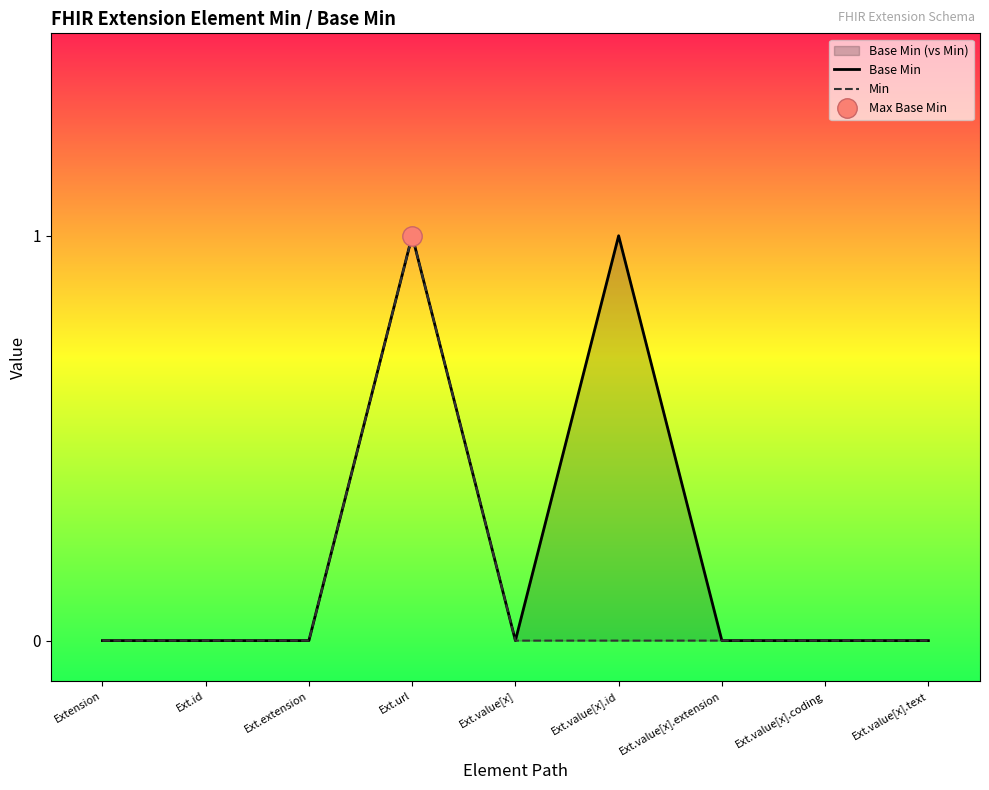

At how many categories does at least one series exceed 0?

2